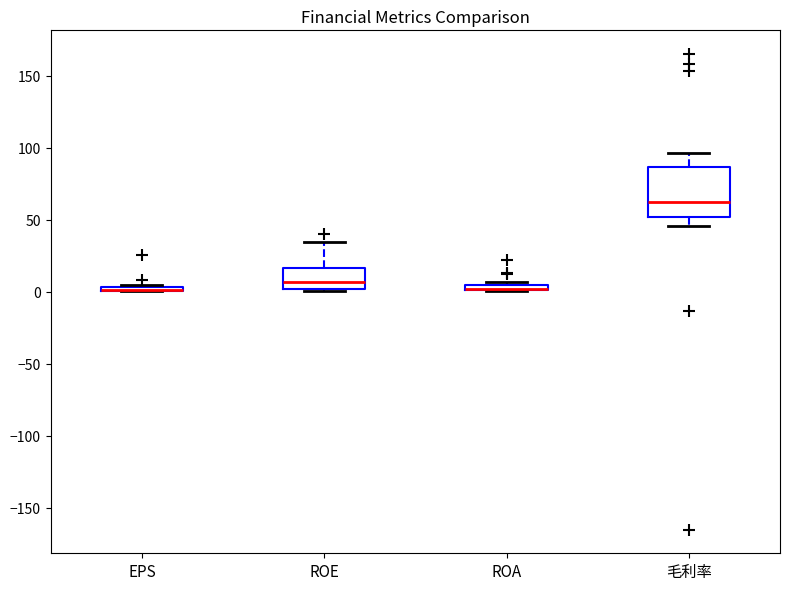

Comparing the boxes themselves (not the whiskers), which one is the tallest?

毛利率